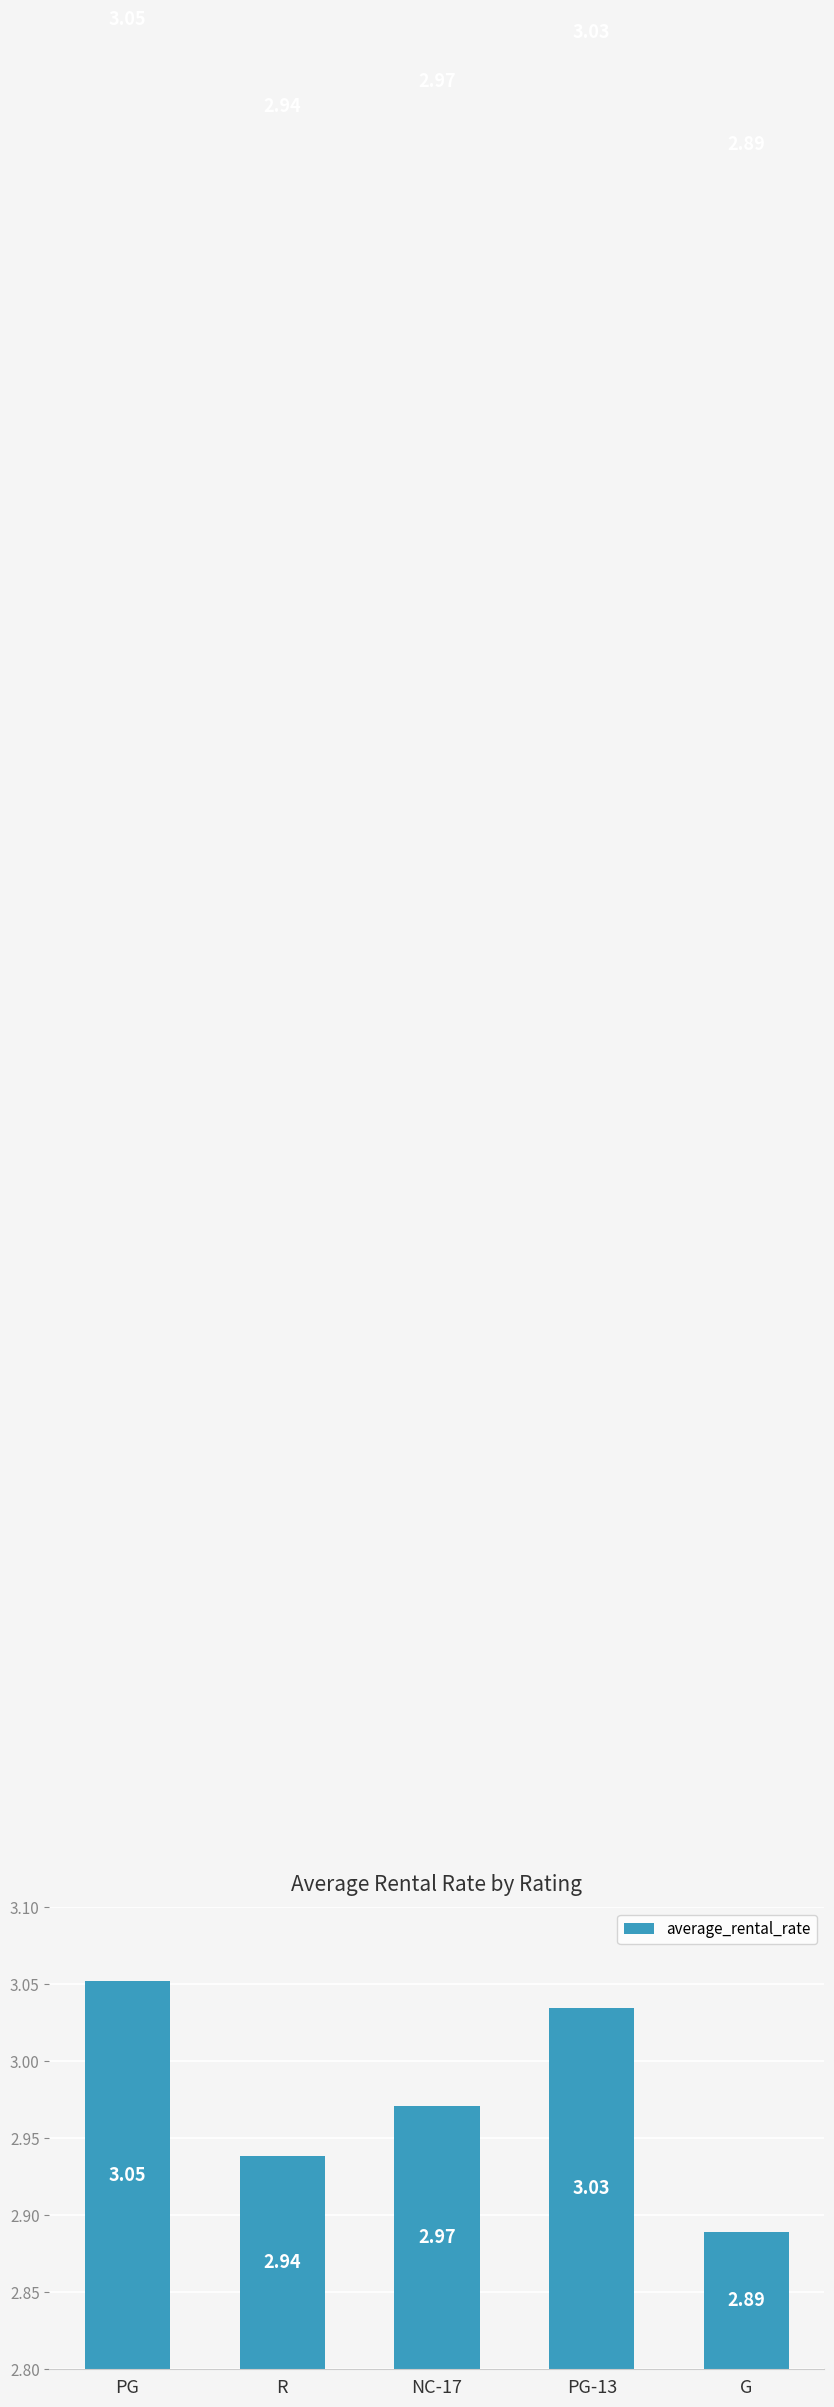

What is the difference between the maximum and second lowest values?

0.1